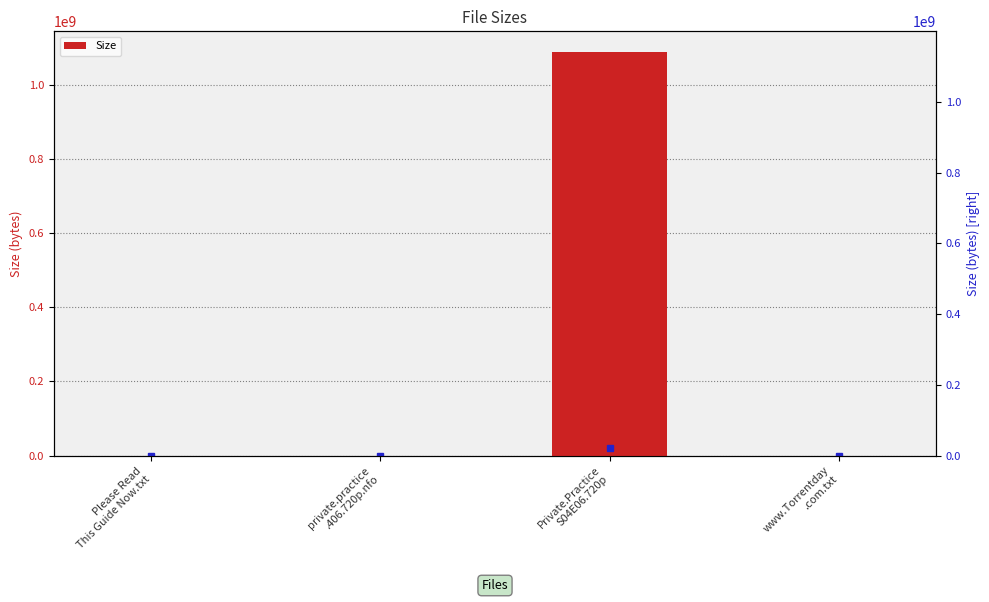

Reading right to left, extract all data points from this chart.

493	1090000000	500	493